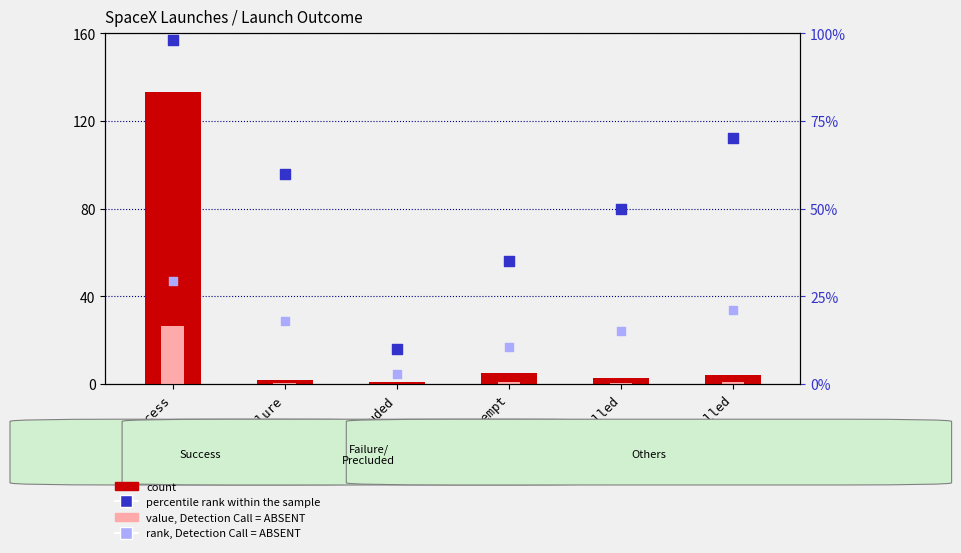

At how many categories does at least one series exceed 129?

1